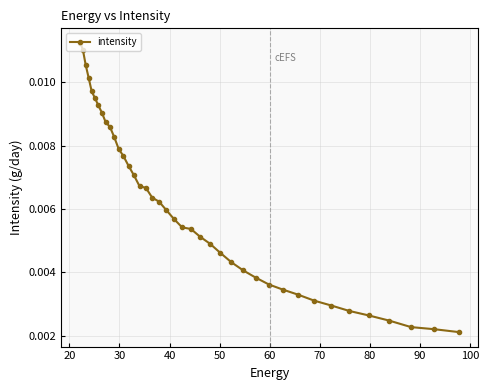

How many values are between 0 and 1?

40